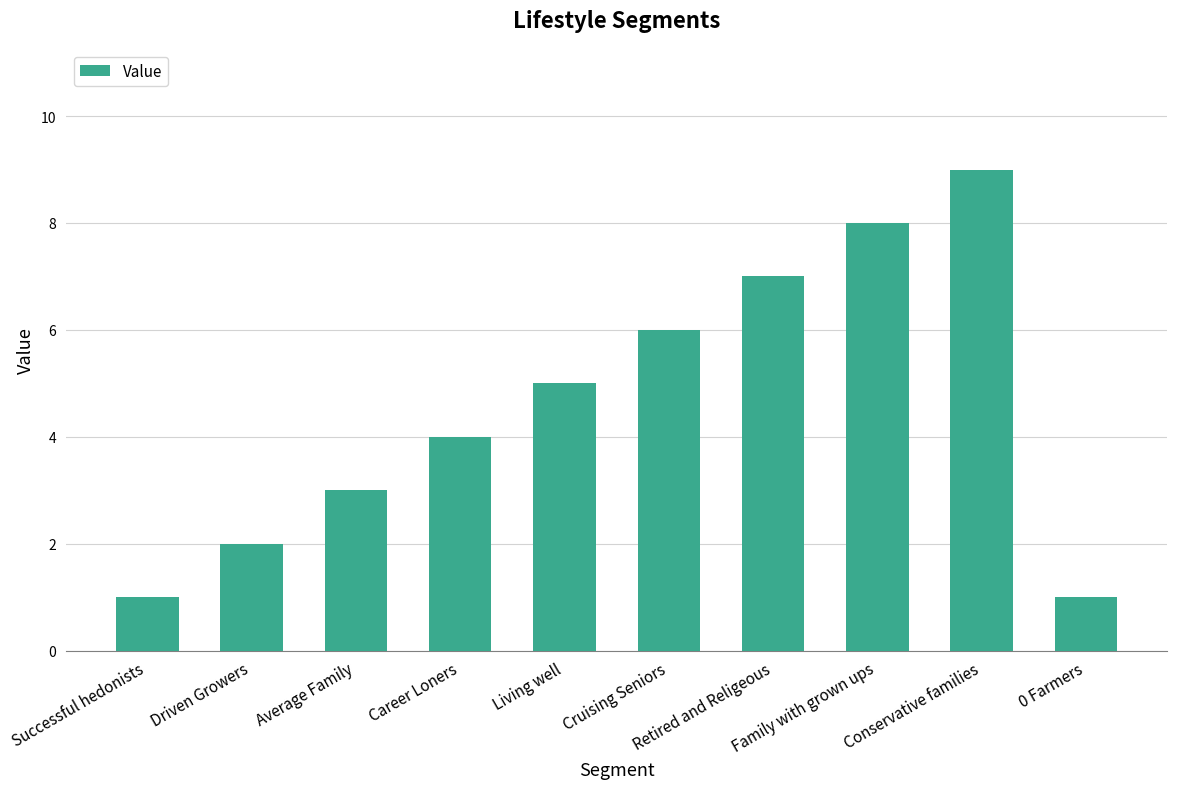

What is the minimum value shown in the chart?

1